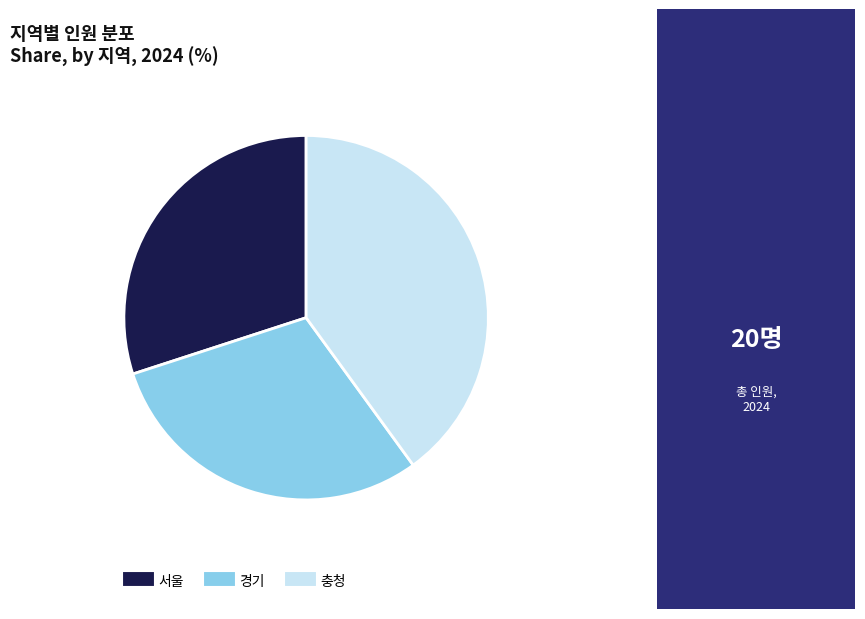

Does any single category account for the majority?

No